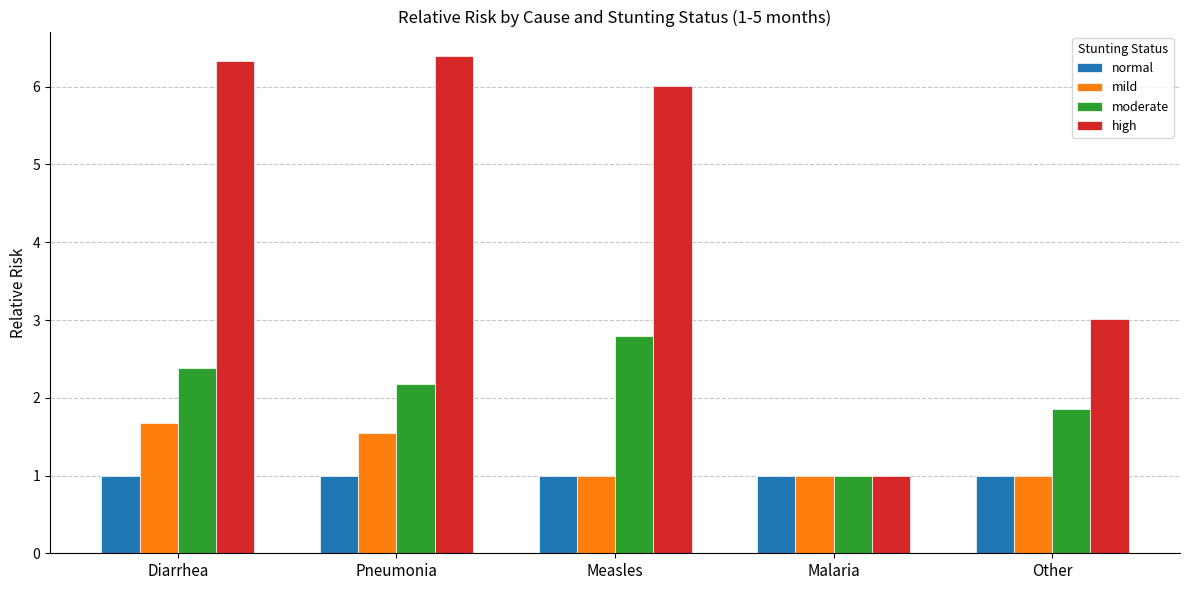

At how many categories does at least one series exceed 2?

4